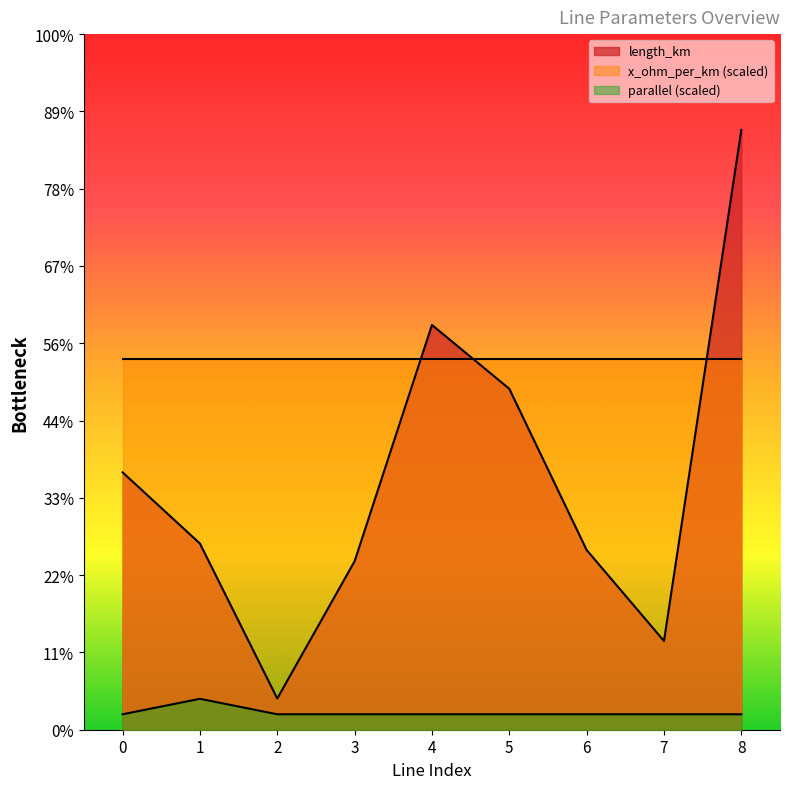

The value of parallel at 8 is 0.0. True or false?

True